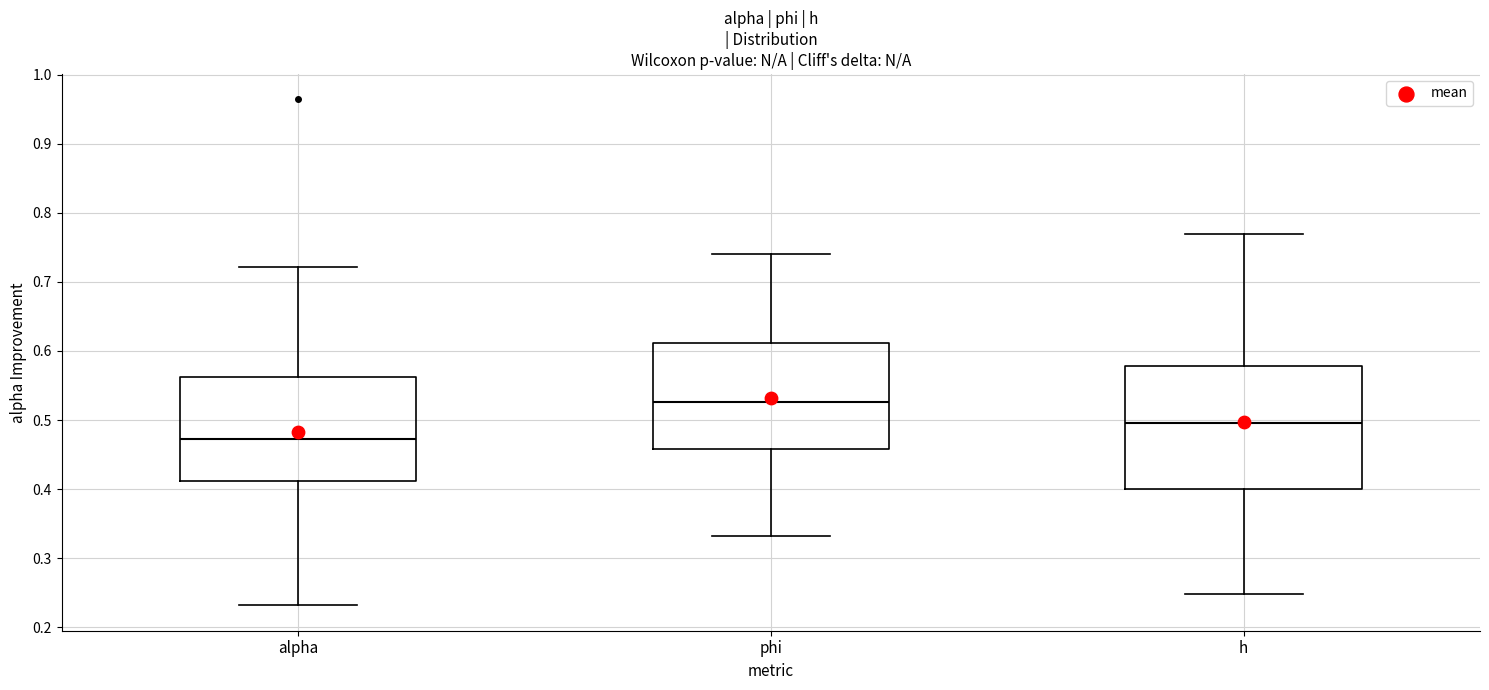

Which box's median line is the lowest?

alpha